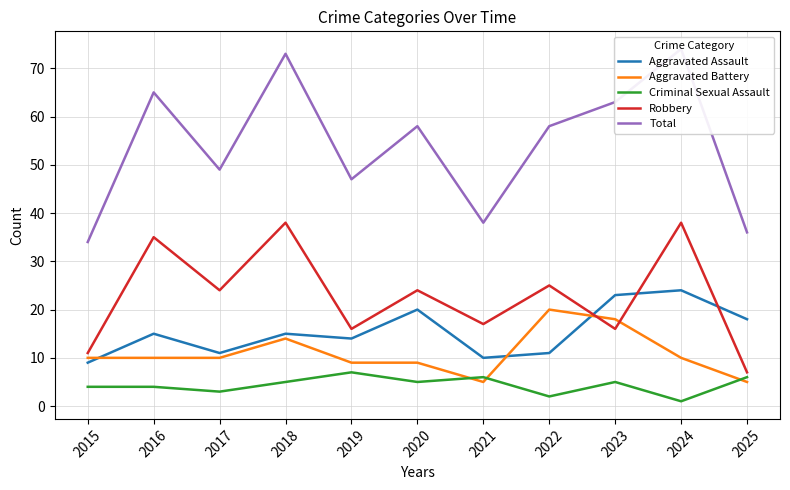

In Aggravated Battery, how many points are lower than both neighbors (excluding endpoints)?

1